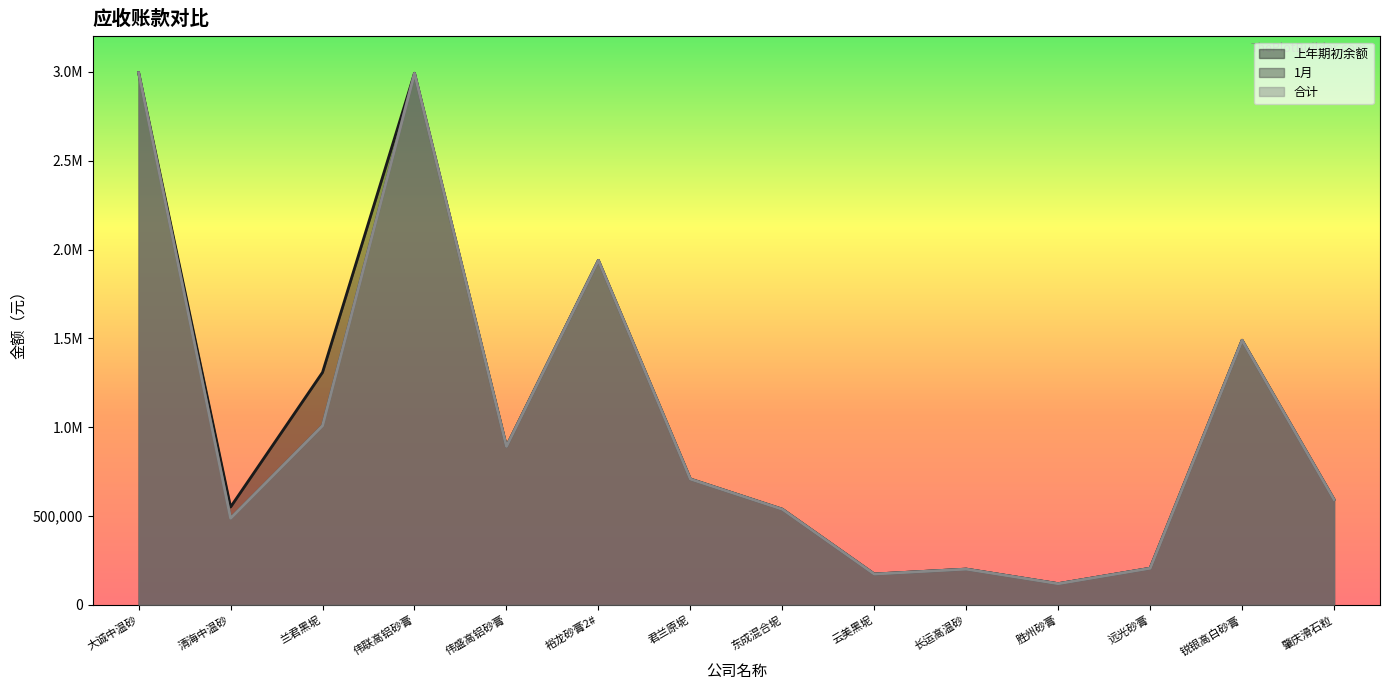

What is the difference between the maximum and minimum values in the 合计 series?

2875324.4